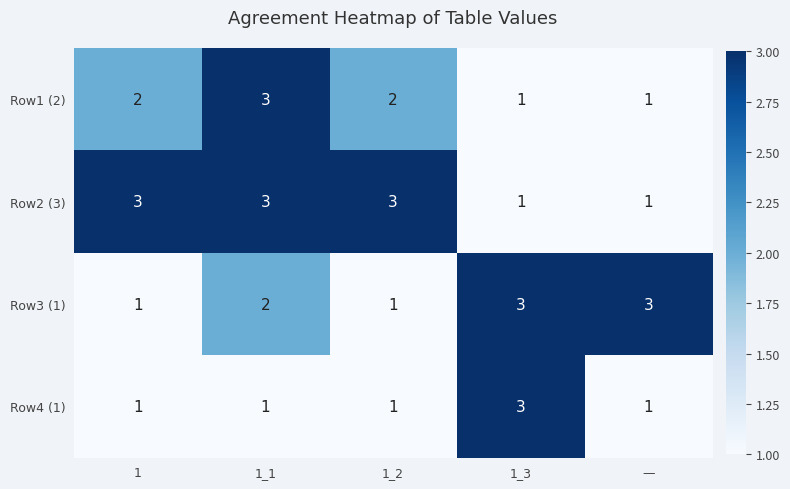

What is the maximum value for Row2 (3)?

3